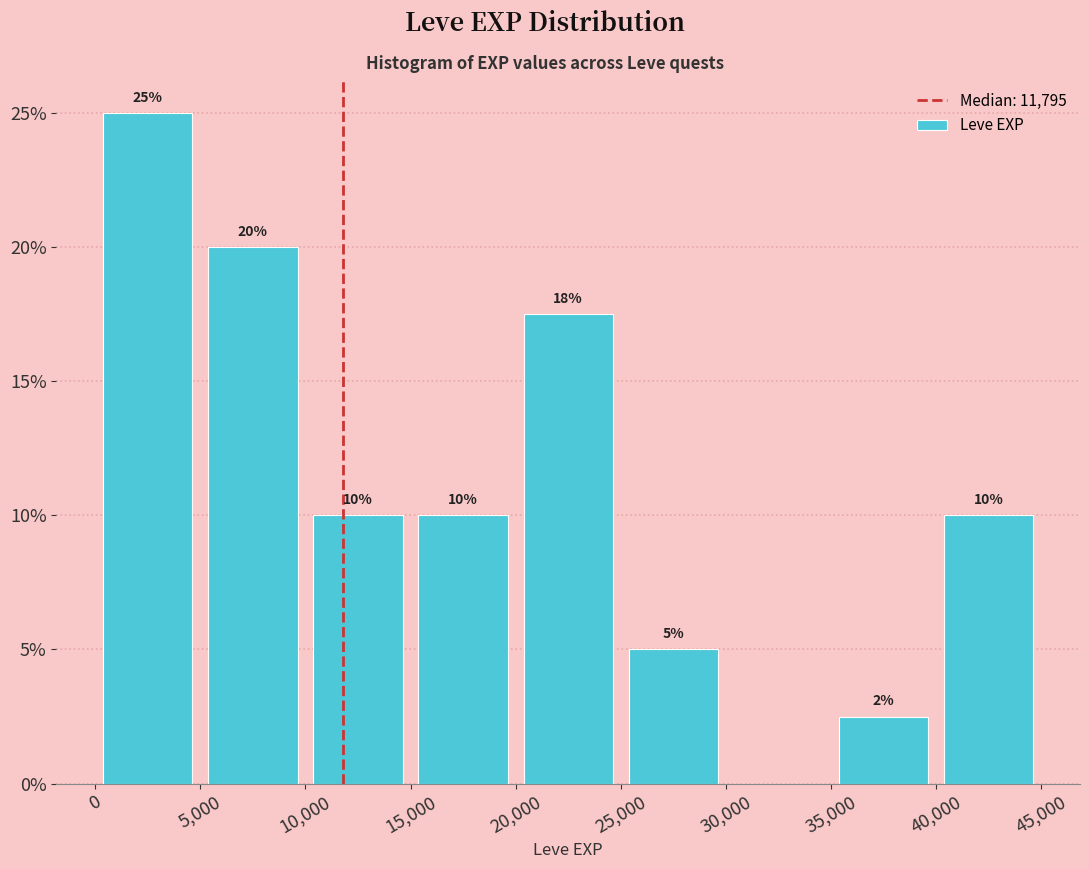

Over which range of the x-axis is the bar tallest?

0 to 5,000